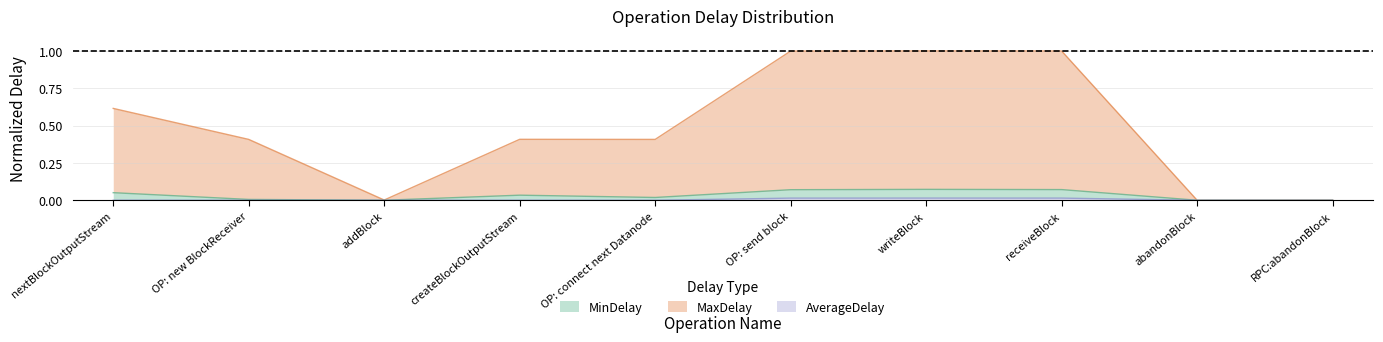

Which series changed the most between OP: new BlockReceiver and OP: connect next Datanode?

AverageDelay